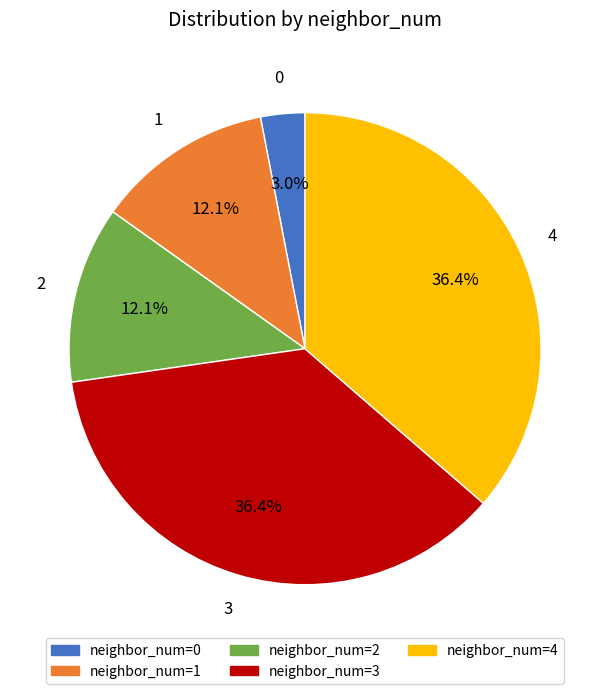

Is there any slice that represents more than half of the pie?

No